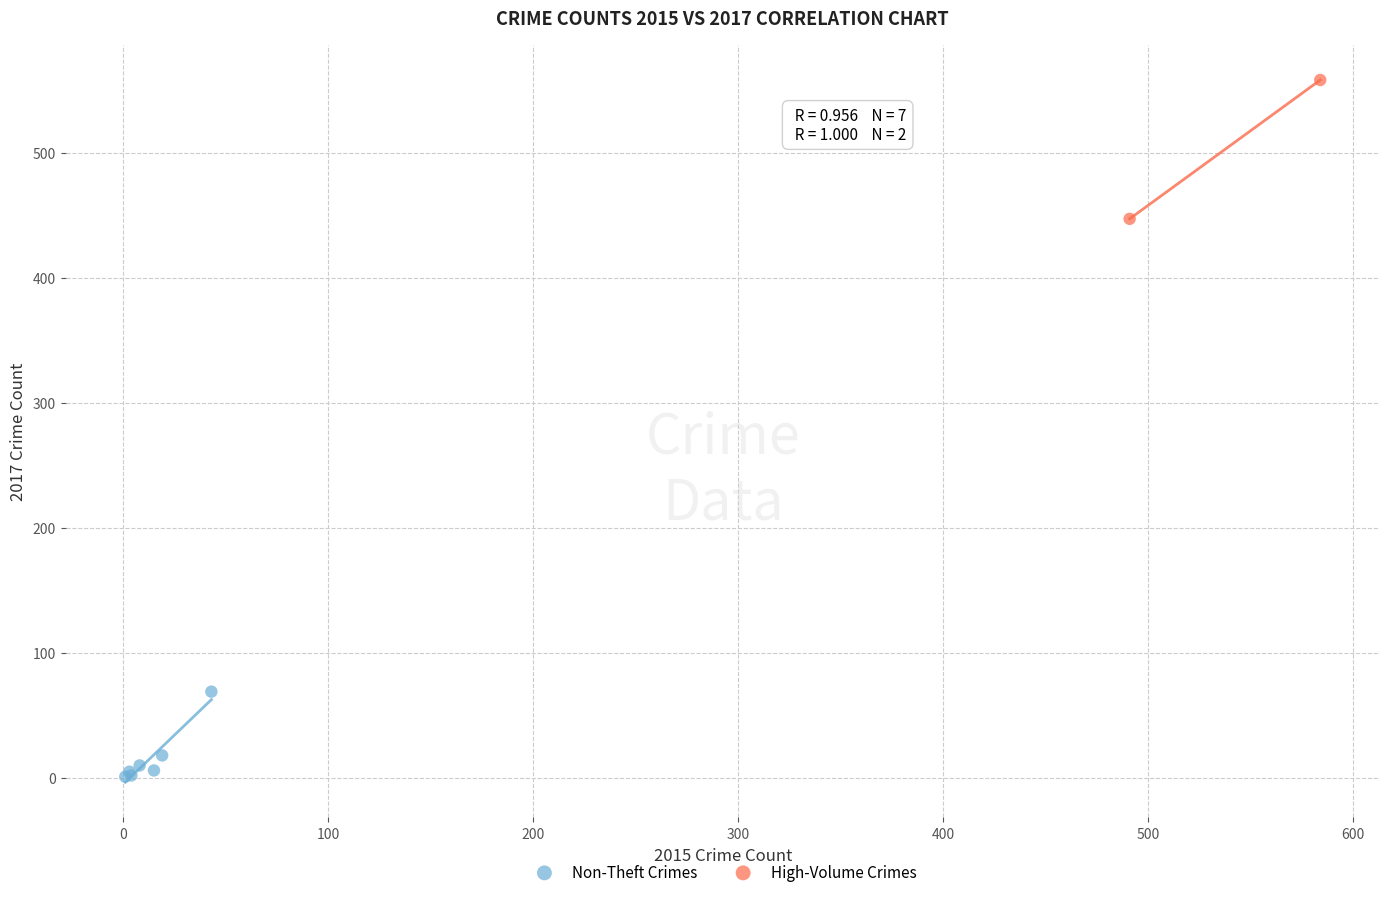

Which series contains the highest Y value?

High-Volume Crimes